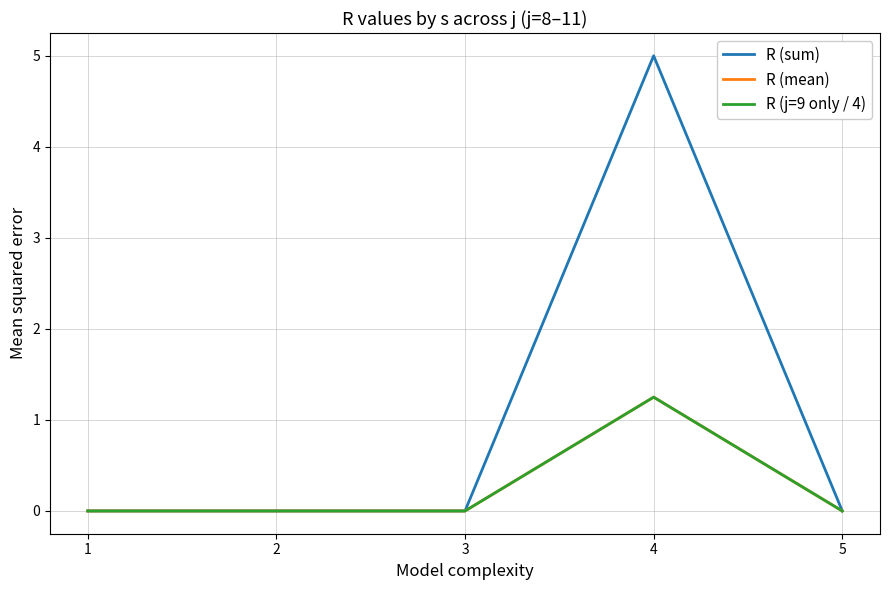

What are all the series names shown in the legend?

R (sum), R (mean), R (j=9 only / 4)